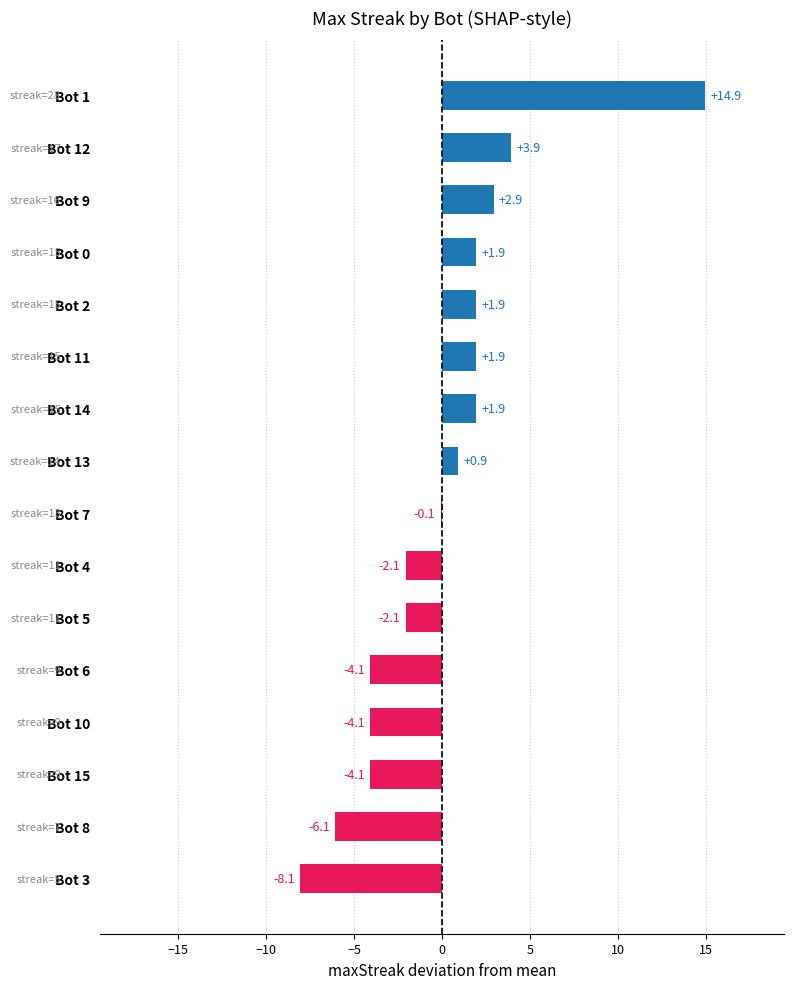

At which label is the value closest to 3?

Bot 9